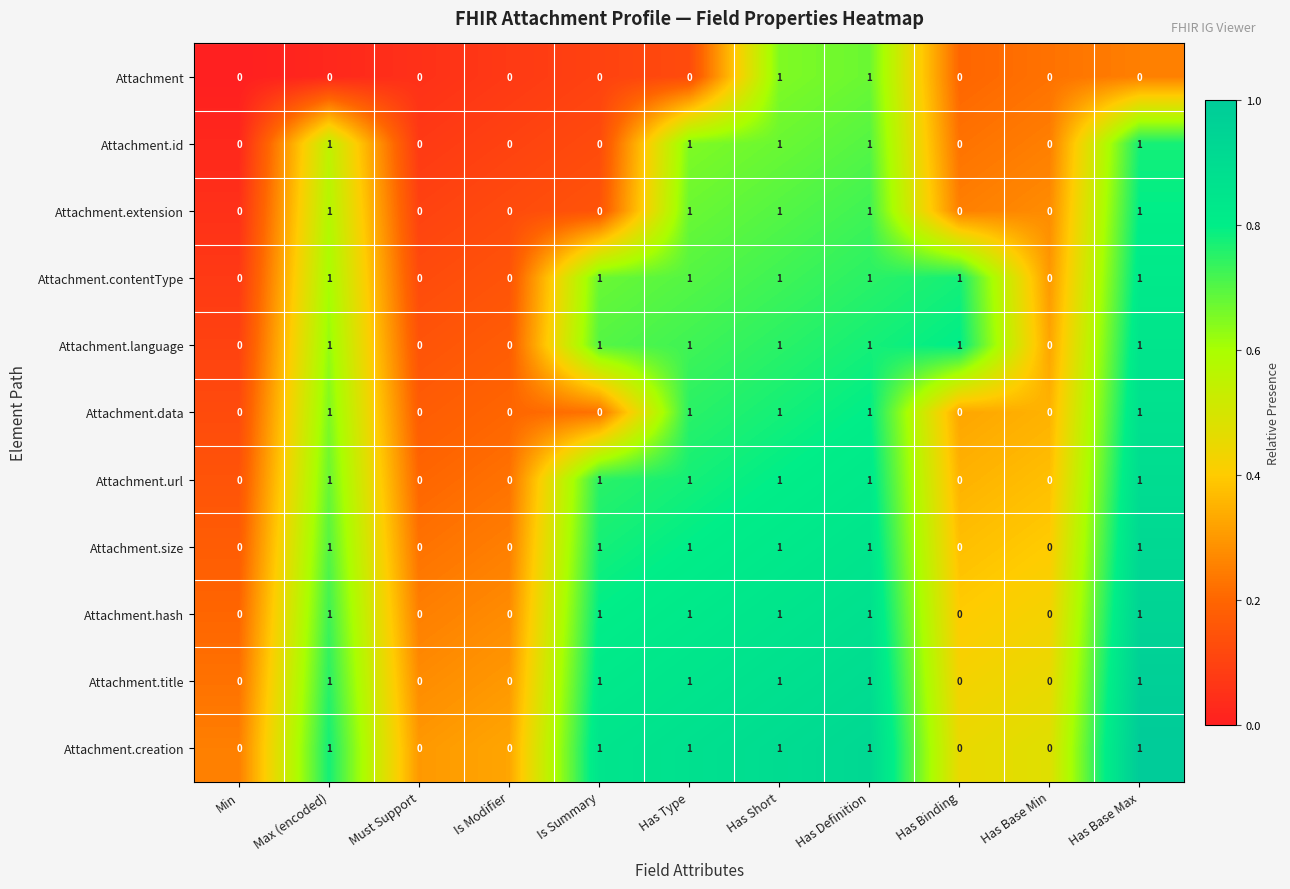

What is the spread (max minus min) of values at Has Short?

0